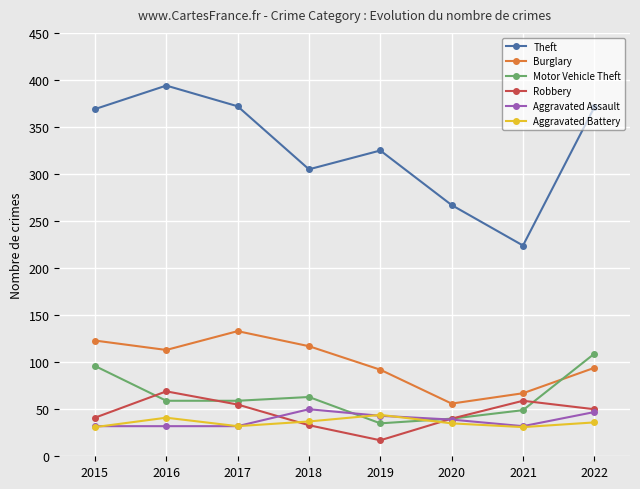

Between 2015 and 2021, which series saw the biggest shift?

Theft